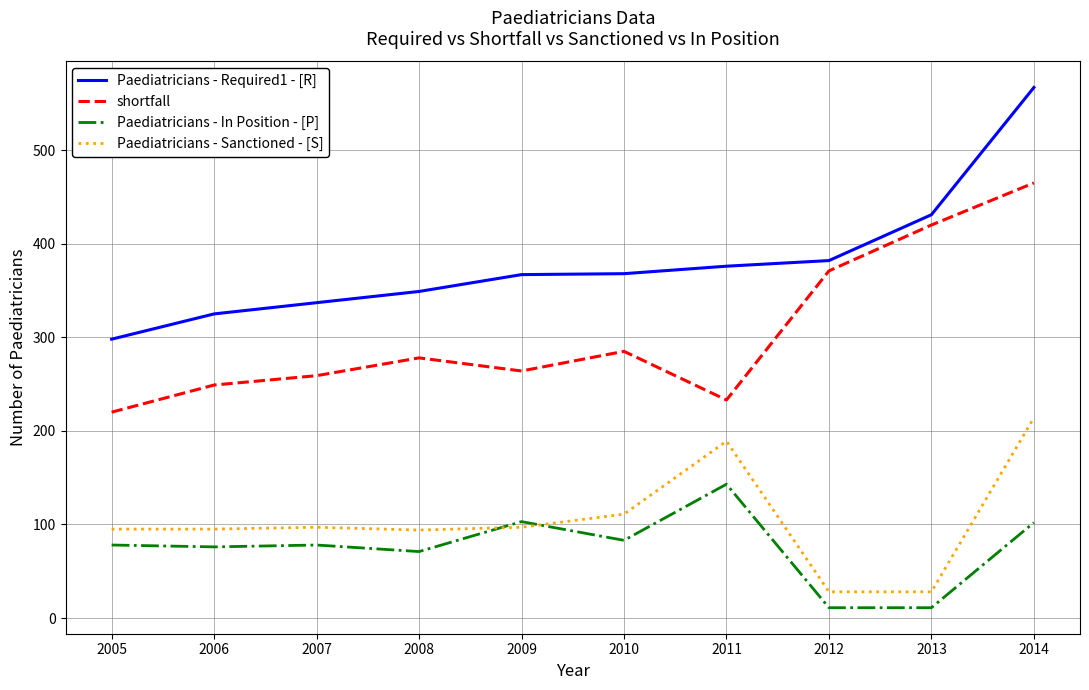

True or false: Paediatricians - Required1 - [R] and Paediatricians - In Position - [P] cross at least once.

False